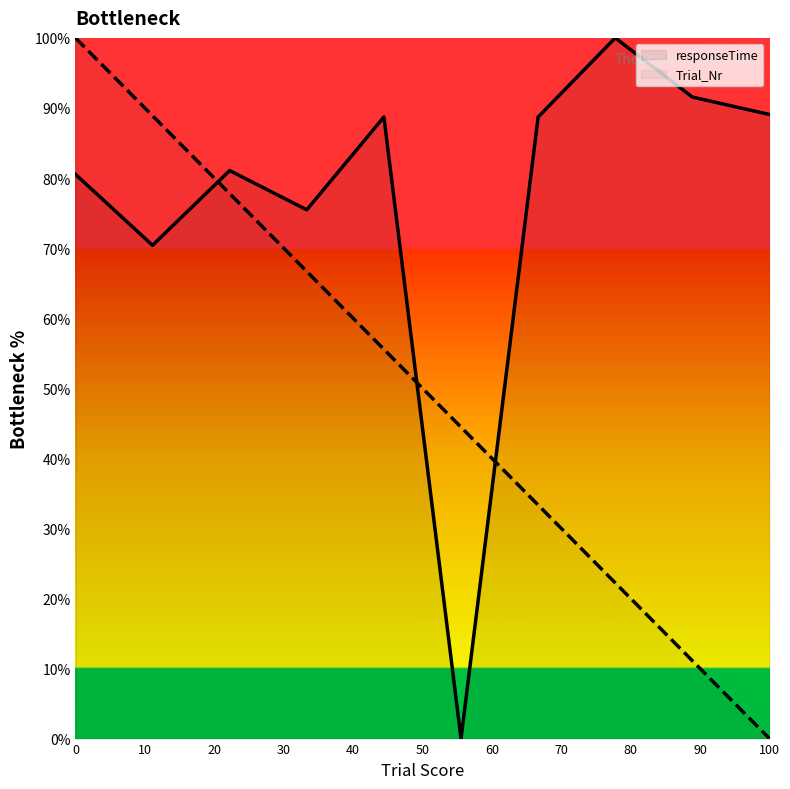

Which series has the largest total across all categories?

responseTime